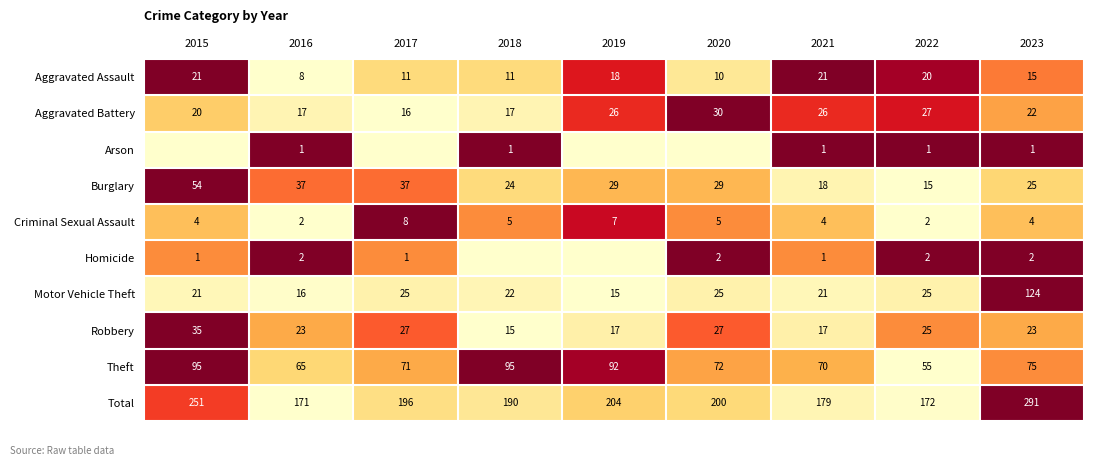

Is the value of Robbery at 2021 greater than the value of Burglary at 2022?

Yes